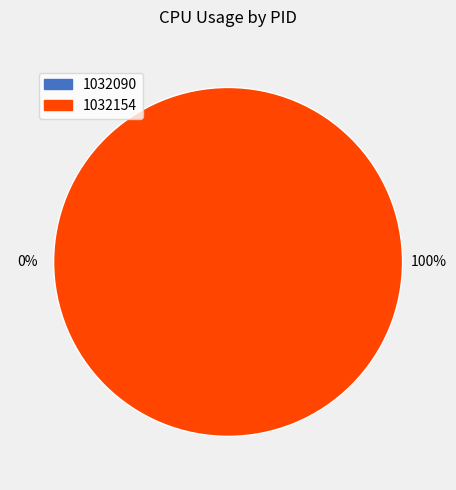

Is it true that 1032154 is 87% of the pie?

False